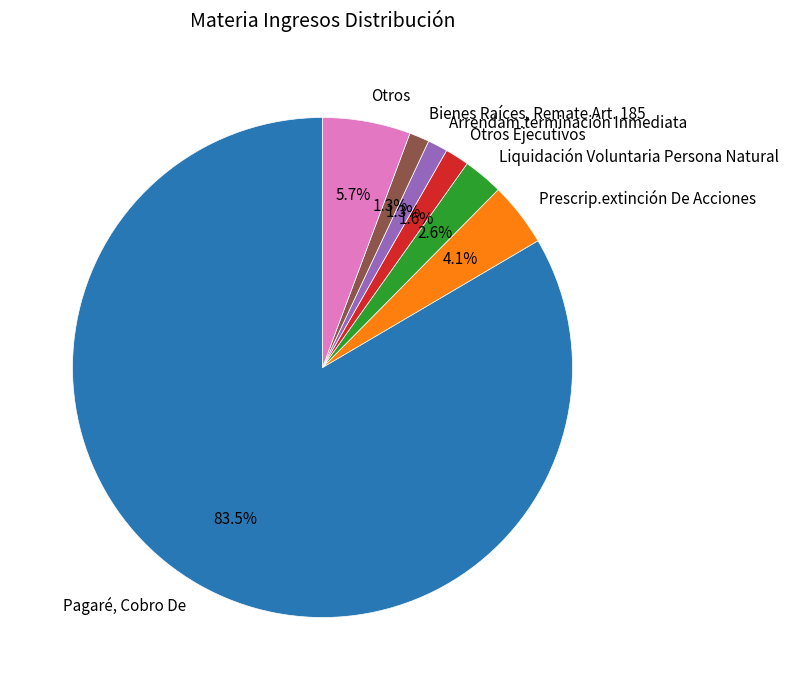

How many slices are in this pie chart?

7